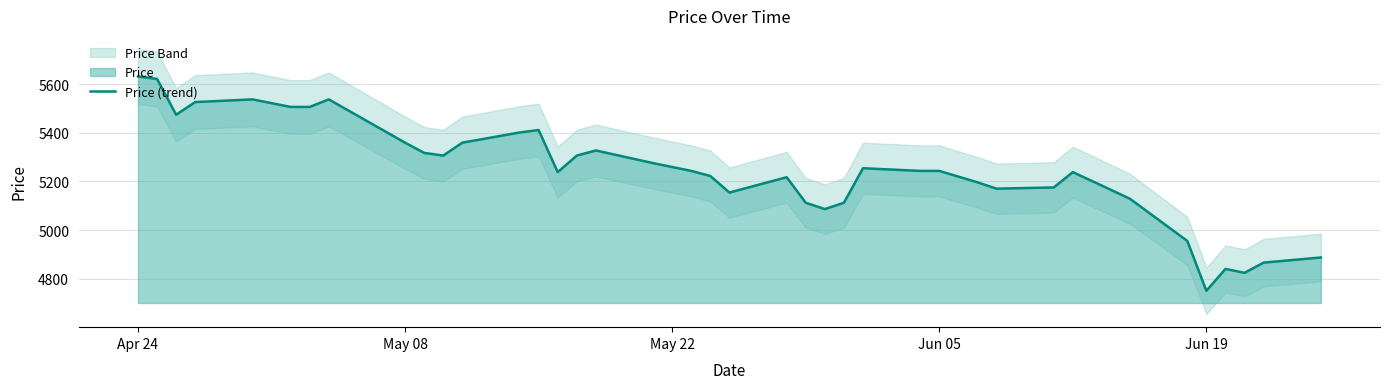

At which label does Price (trend) reach its minimum?

Jun 19